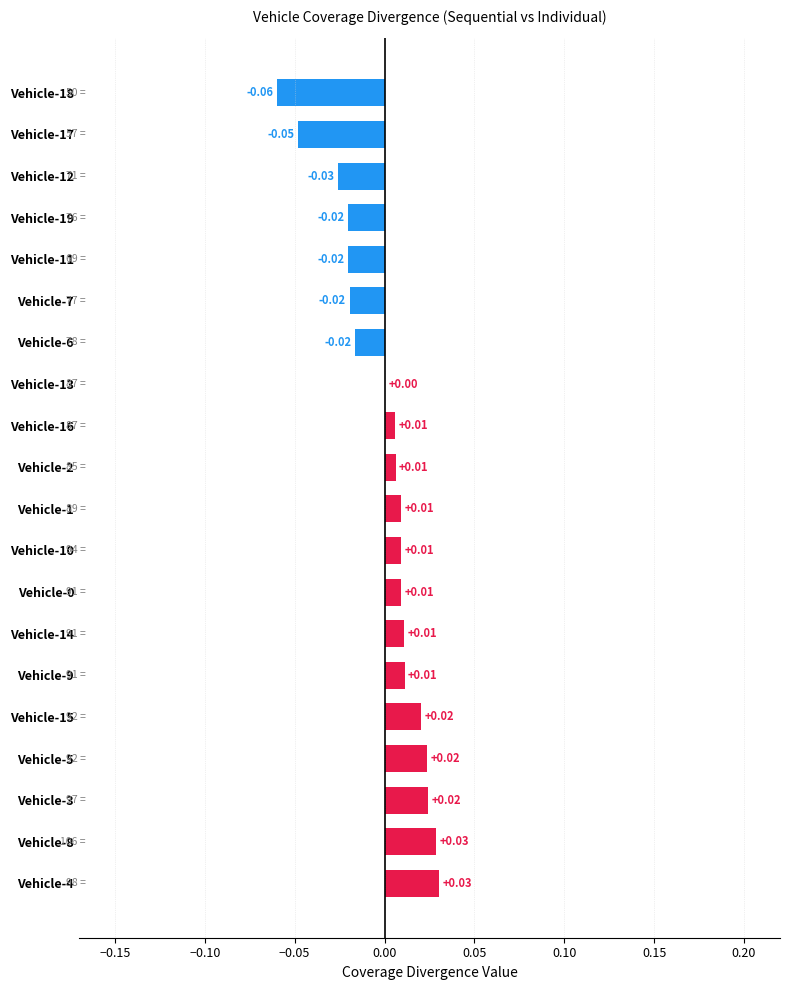

Between Vehicle-6 and Vehicle-17, which is larger?

Vehicle-6